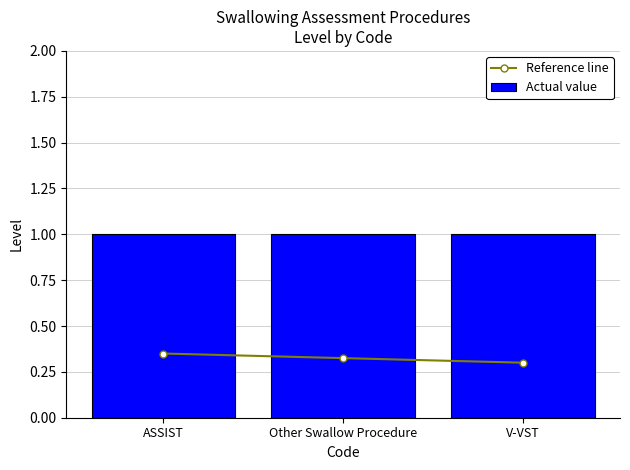

Reading left to right, transcribe all the data shown in this chart.

Reference line: ASSIST=0.3	Other Swallow Procedure=0.3	V-VST=0.3
Actual value: ASSIST=1.0	Other Swallow Procedure=1.0	V-VST=1.0